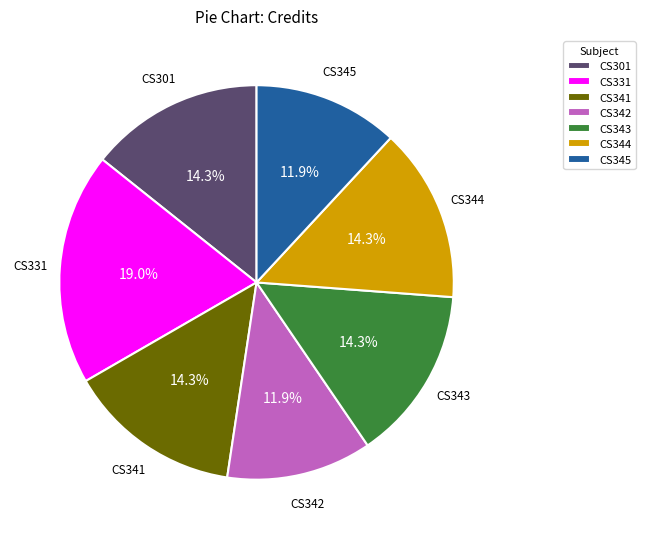

Which has a higher value, CS345 or CS344?

CS344